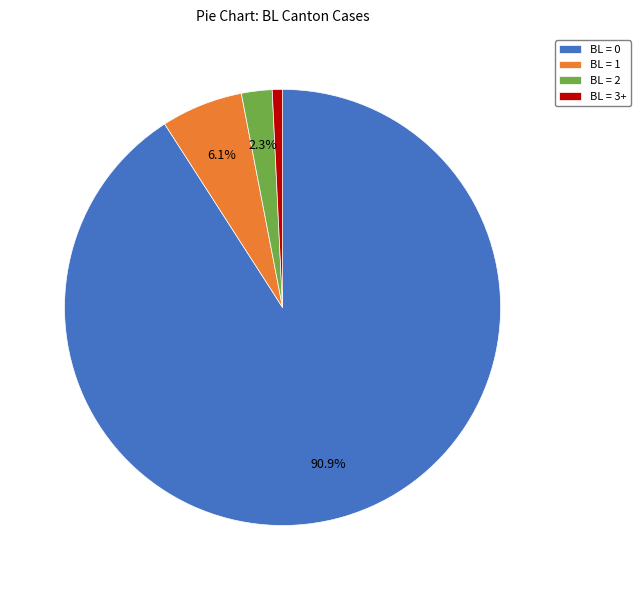

Does BL = 3+ account for over 50% of the chart?

No